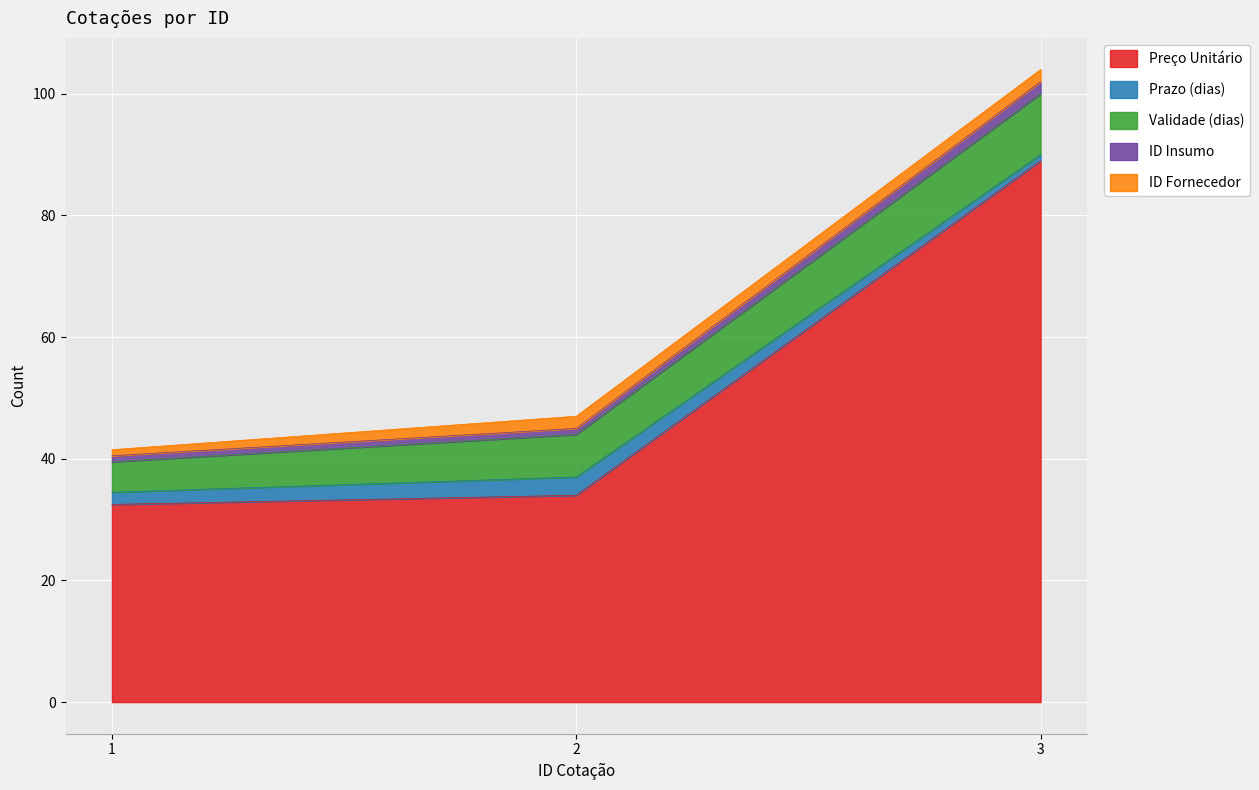

Reading right to left, transcribe all the data shown in this chart.

Preço Unitário: 3=89.0	2=34.0	1=32.5
Prazo (dias): 3=1.0	2=3.0	1=2.0
Validade (dias): 3=10.0	2=7.0	1=5.0
ID Insumo: 3=2.0	2=1.0	1=1.0
ID Fornecedor: 3=2.0	2=2.0	1=1.0